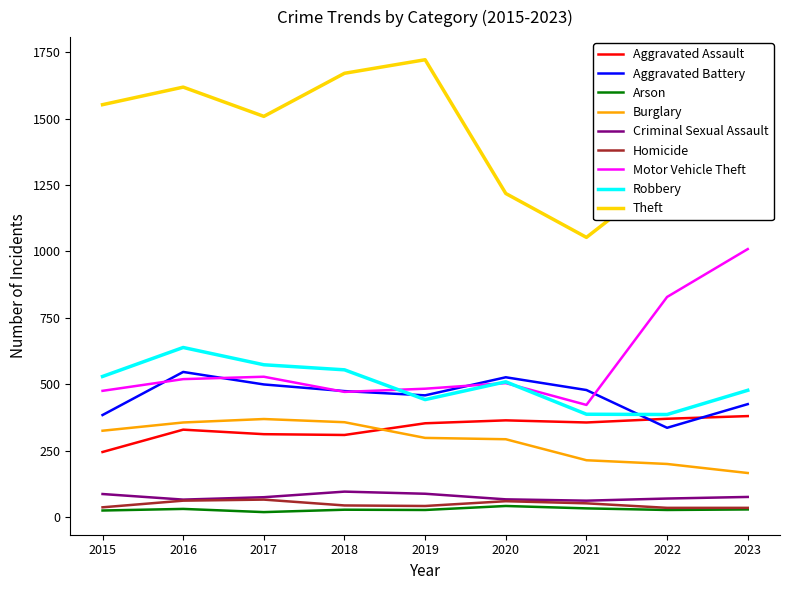

How many categories are shown in the chart?

9